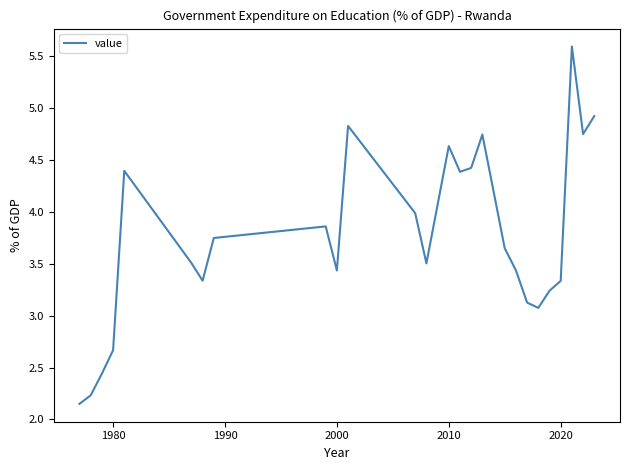

What is the maximum value shown in the chart?

5.6